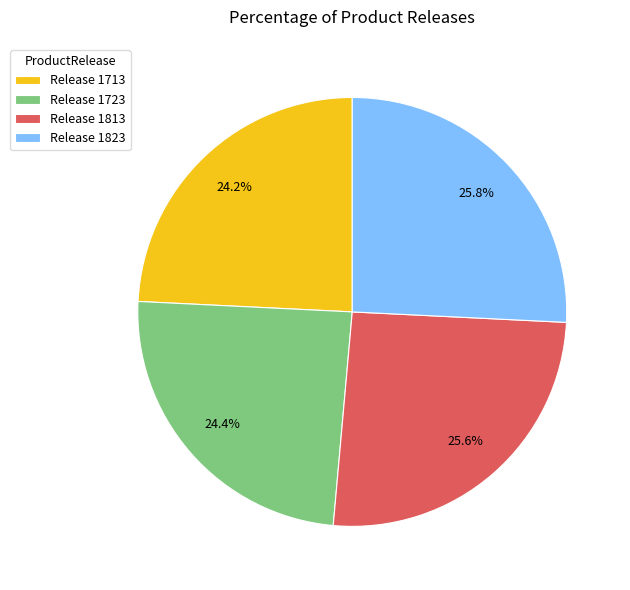

Does Release 1723 account for over 50% of the chart?

No